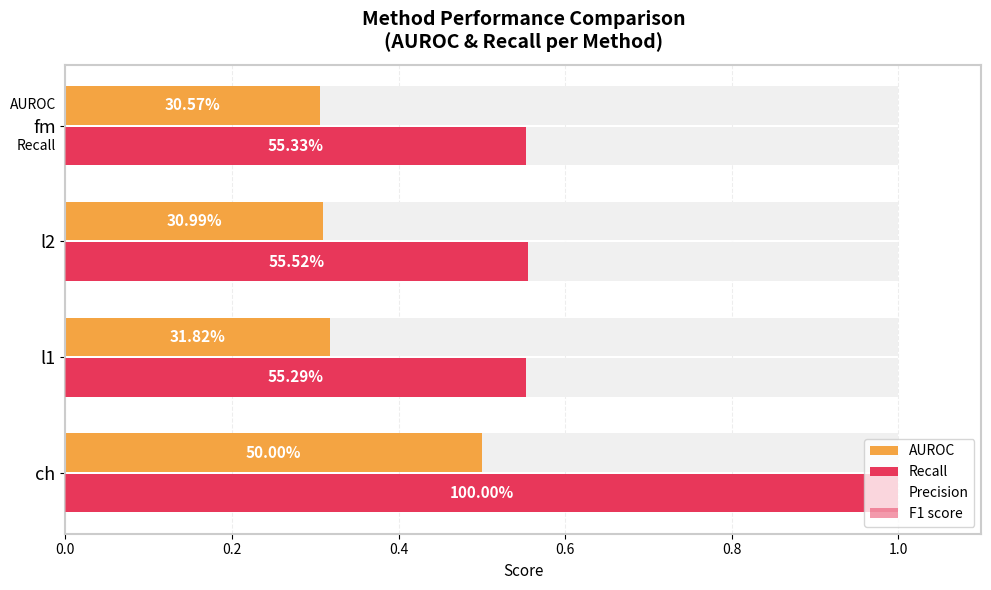

What is the value of the Precision bar at the 3rd from the left?

0.1